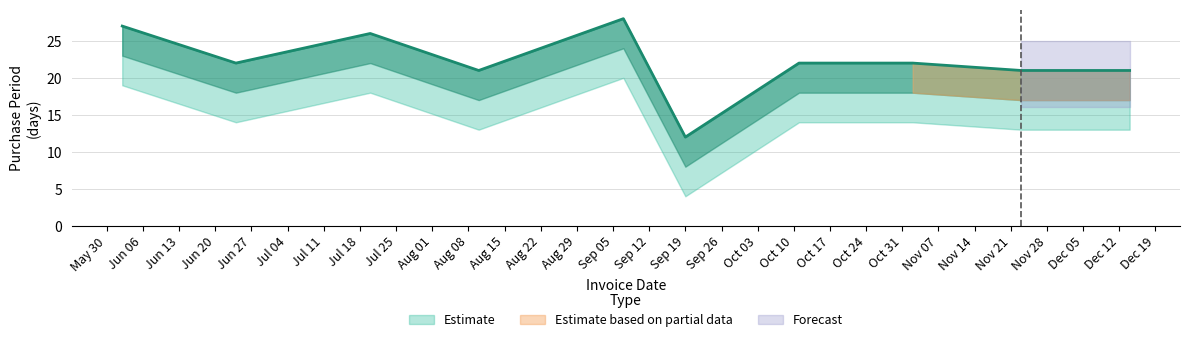

The chart shows a value of 39 at 2016-06-02. True or false?

False